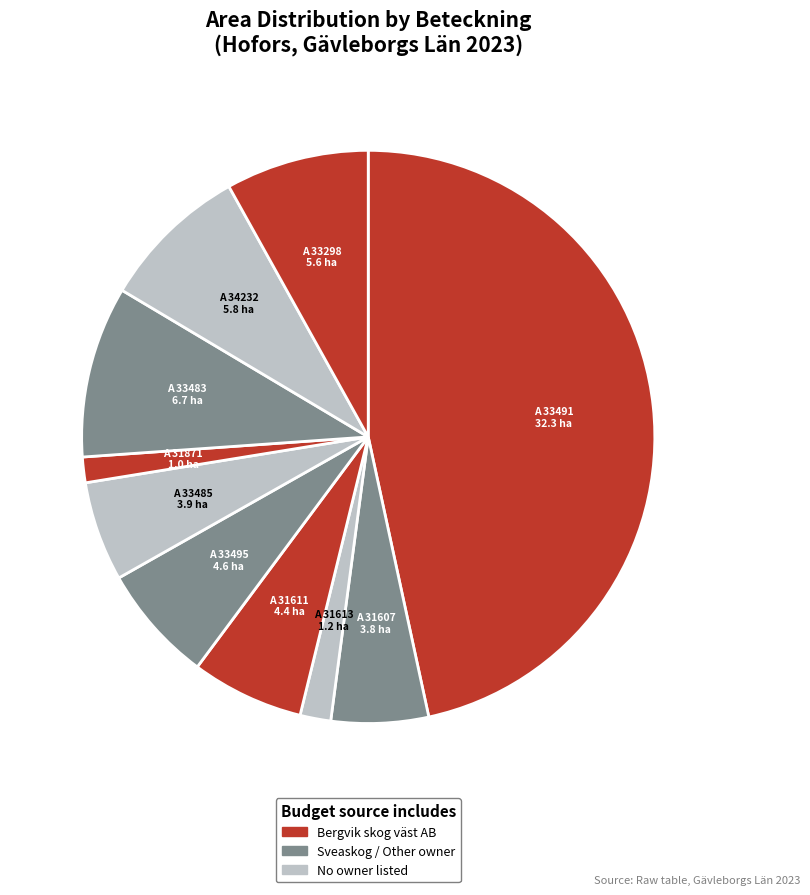

Count the number of slices in the pie.

10